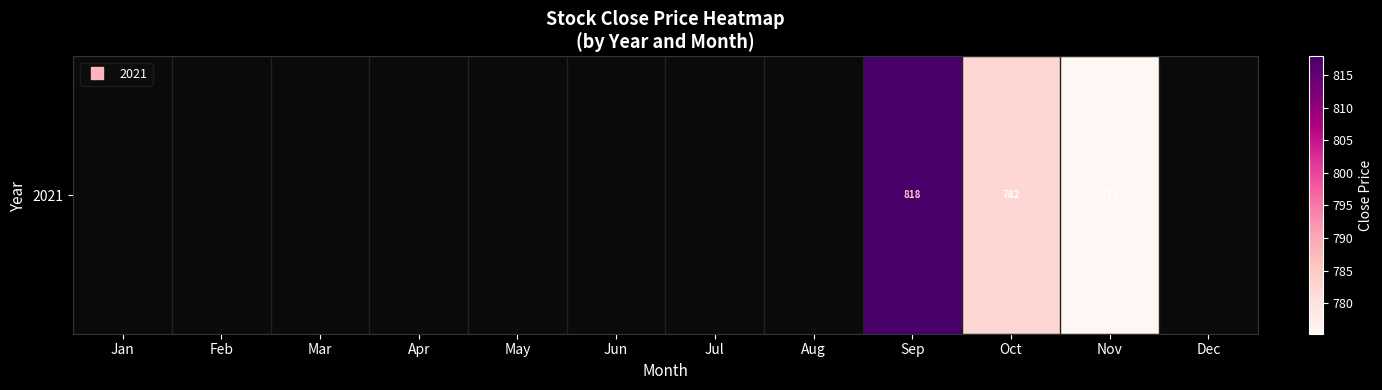

Count the number of categories in the chart.

12